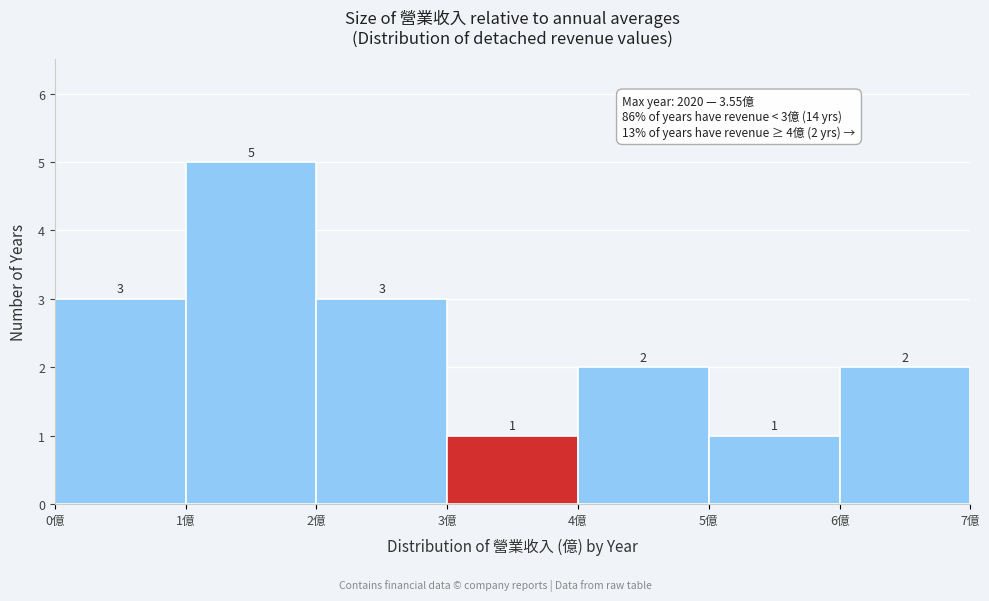

What is the height of the bar covering 6 to 7 on the x-axis?

2